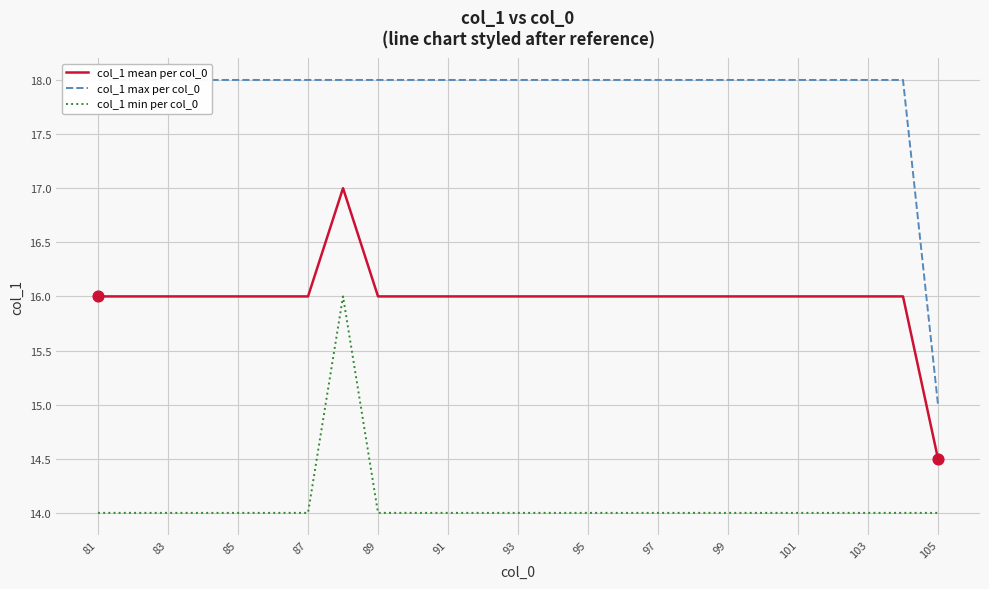

Which series contains the highest Y value?

col_1 max per col_0